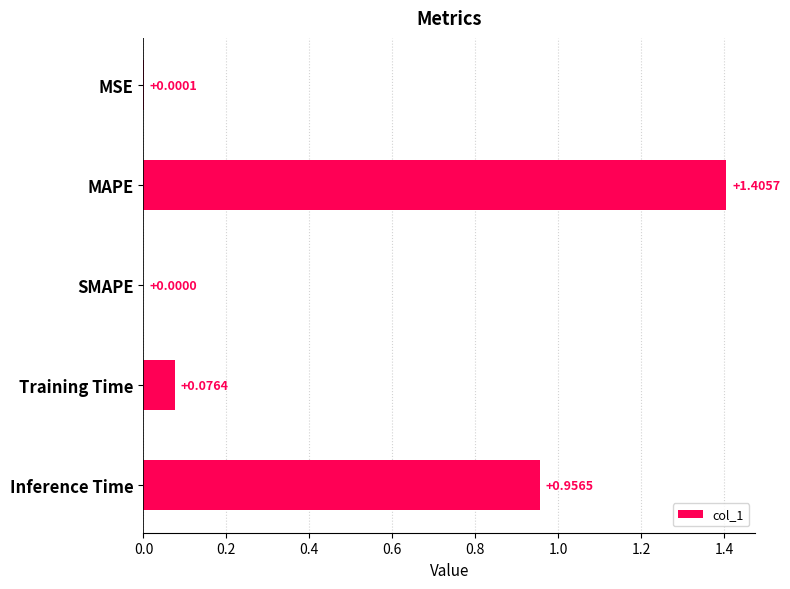

At which category does the chart reach its peak across all series?

MAPE